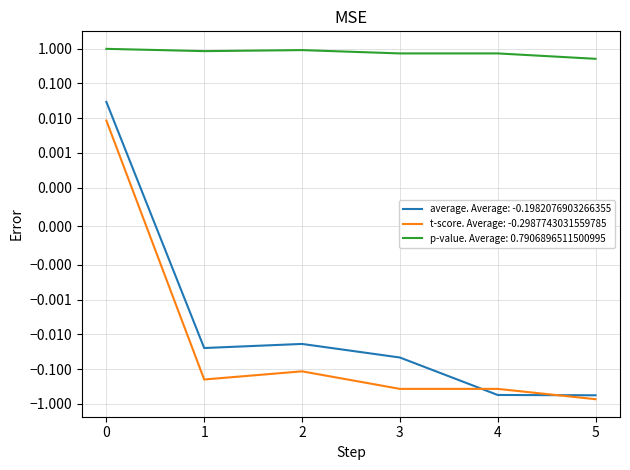

Count the number of categories in the chart.

6